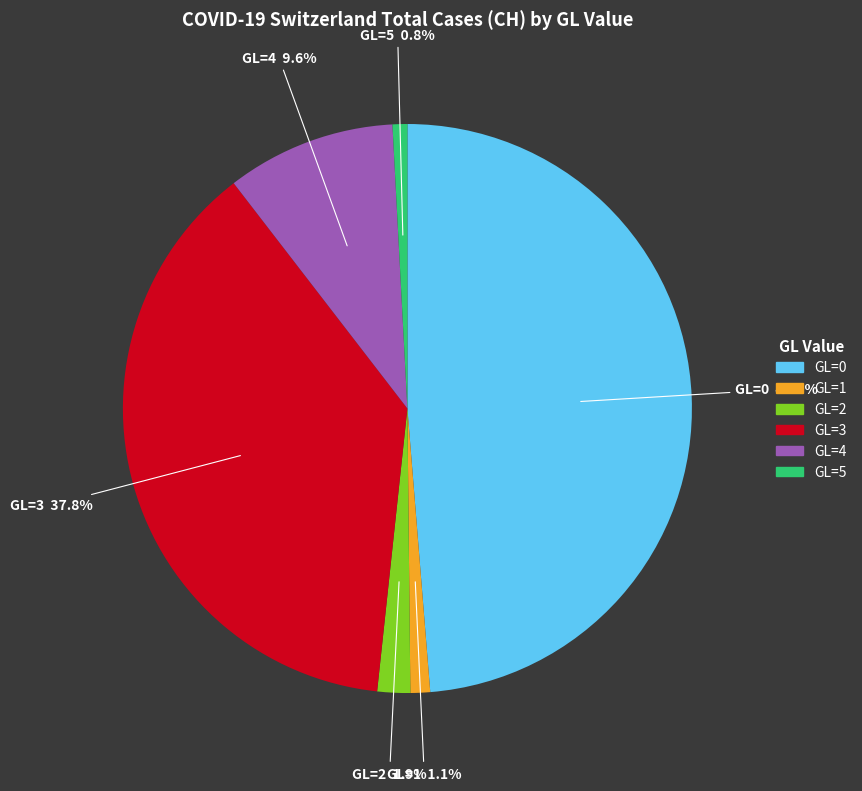

What is the largest slice in the pie chart?

GL=0